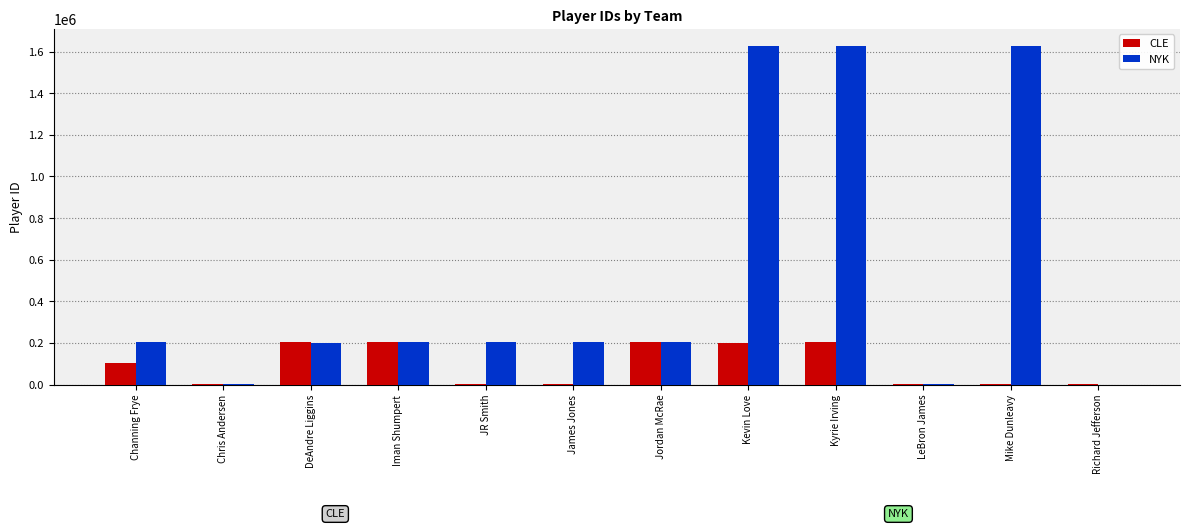

At which label is NYK closest to 813925?

JR Smith